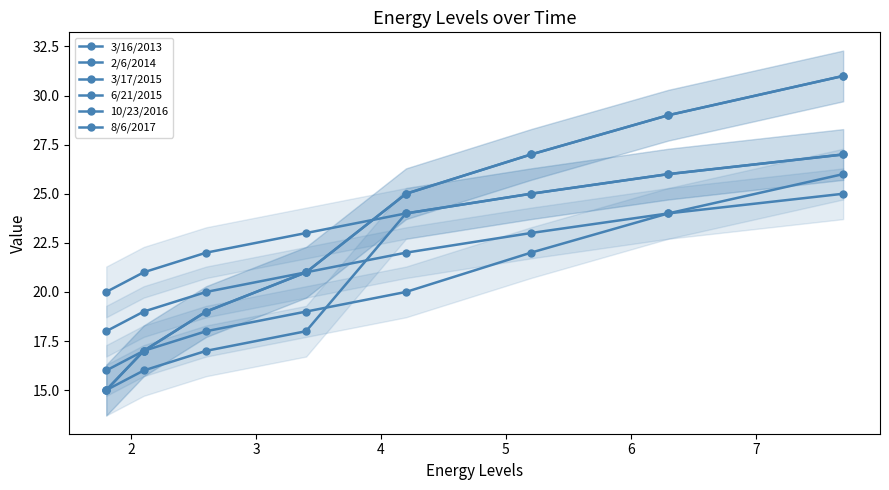

Between 4 and 6, which series saw the biggest shift?

2/6/2014